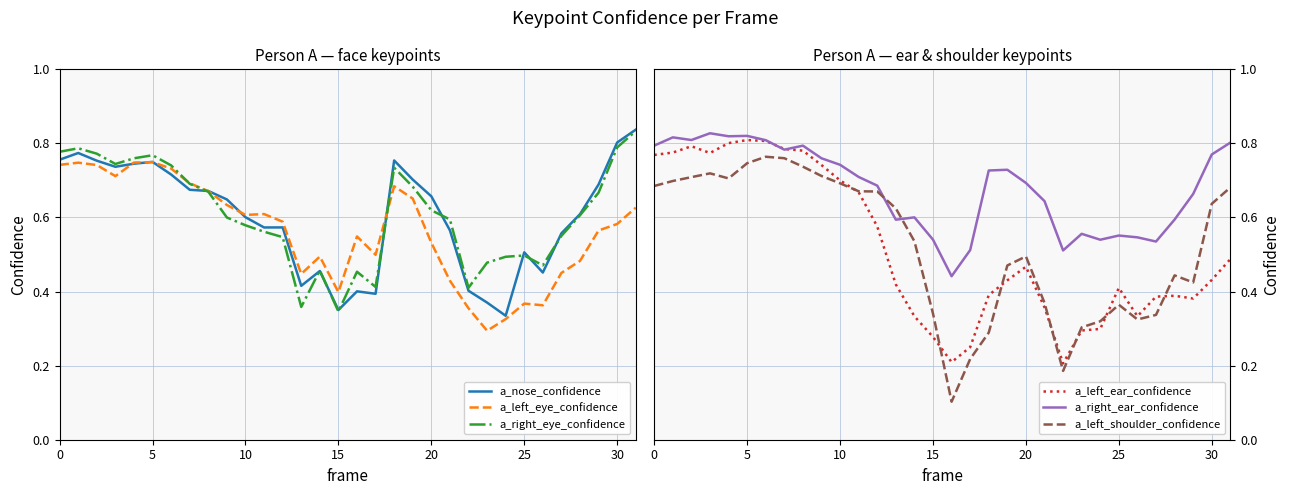

Is the value of a_nose_confidence at 20 greater than the value of a_left_ear_confidence at 24?

Yes